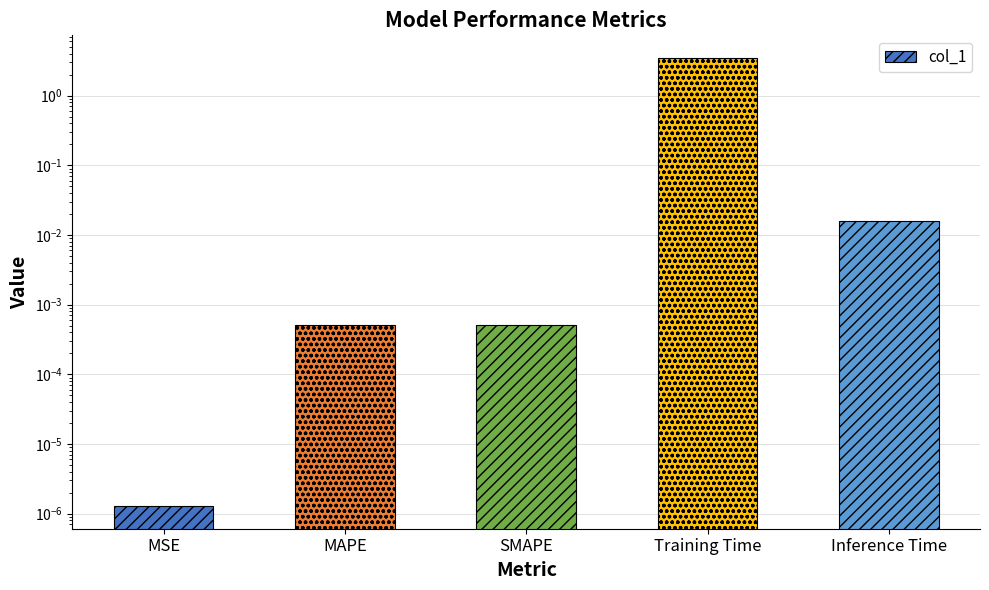

What is the difference between the maximum and minimum values?

3.5